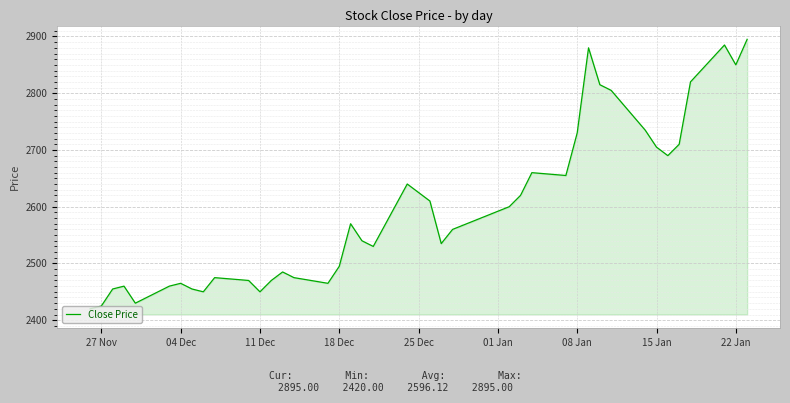

What is the maximum value shown in the chart?

2895